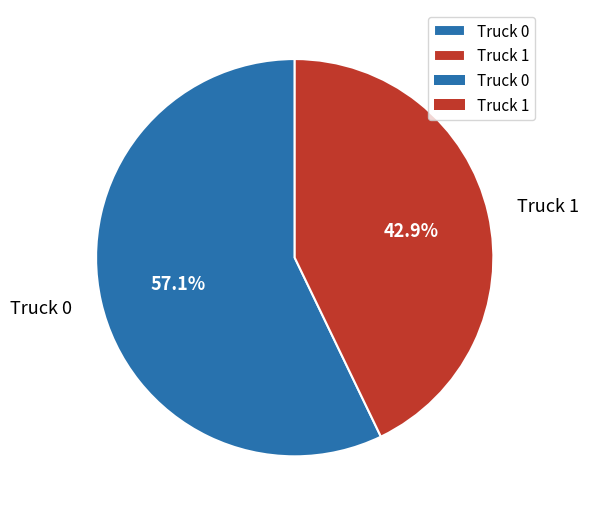

How many segments does this pie chart have?

2